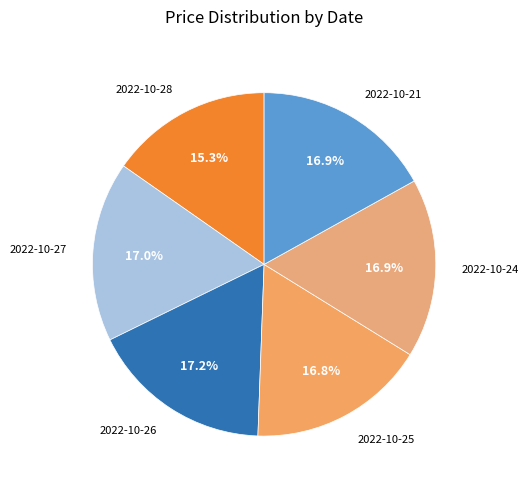

Which category has the biggest portion of the pie?

2022-10-26